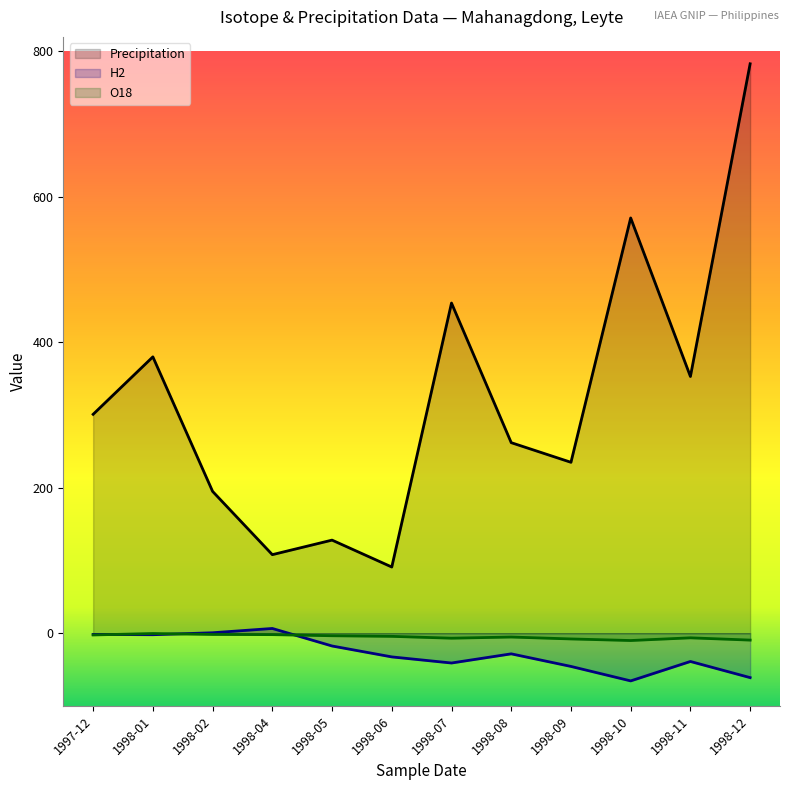

Reading left to right, extract all data points from this chart.

Precipitation: 1997-12=301.0	1998-01=380.0	1998-02=195.0	1998-04=108.0	1998-05=128.0	1998-06=91.0	1998-07=454.0	1998-08=262.0	1998-09=235.0	1998-10=571.0	1998-11=353.0	1998-12=783.0
H2: 1997-12=-1.7	1998-01=-2.1	1998-02=0.6	1998-04=6.5	1998-05=-17.6	1998-06=-32.6	1998-07=-41.0	1998-08=-28.4	1998-09=-45.7	1998-10=-65.6	1998-11=-38.9	1998-12=-61.1
O18: 1997-12=-2.4	1998-01=-0.5	1998-02=-1.8	1998-04=-2.0	1998-05=-3.5	1998-06=-4.3	1998-07=-6.9	1998-08=-5.3	1998-09=-7.9	1998-10=-10.1	1998-11=-6.4	1998-12=-9.5